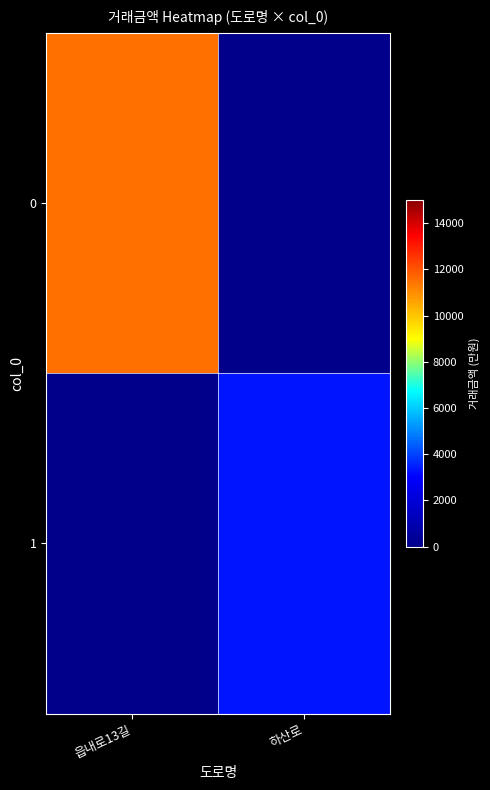

How many values in 1 are above zero?

1